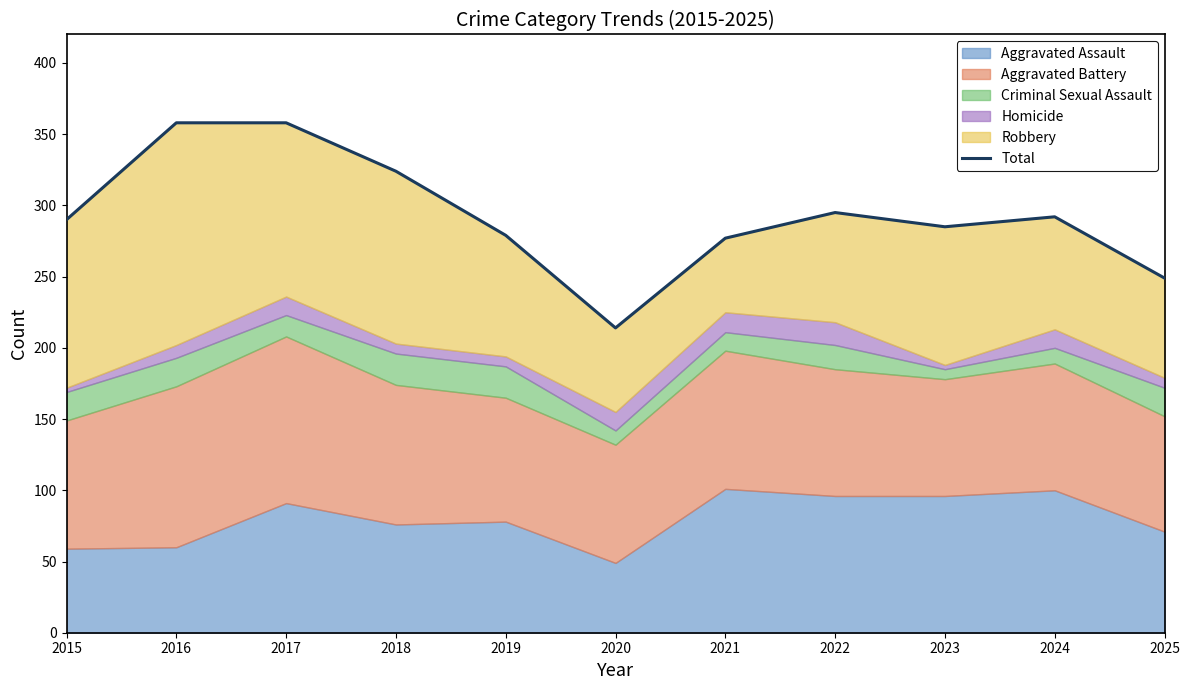

At which category does the chart reach its minimum across all series?

2020